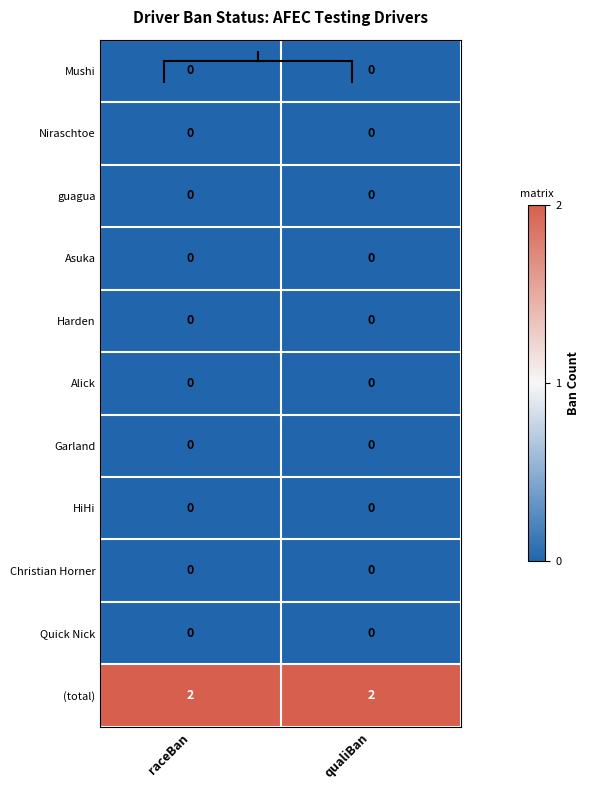

Reading left to right, transcribe all the data shown in this chart.

Mushi: raceBan=0	qualiBan=0
Niraschtoe: raceBan=0	qualiBan=0
guagua: raceBan=0	qualiBan=0
Asuka: raceBan=0	qualiBan=0
Harden: raceBan=0	qualiBan=0
Alick: raceBan=0	qualiBan=0
Garland: raceBan=0	qualiBan=0
HiHi: raceBan=0	qualiBan=0
Christian Horner: raceBan=0	qualiBan=0
Quick Nick: raceBan=0	qualiBan=0
(total): raceBan=2	qualiBan=2